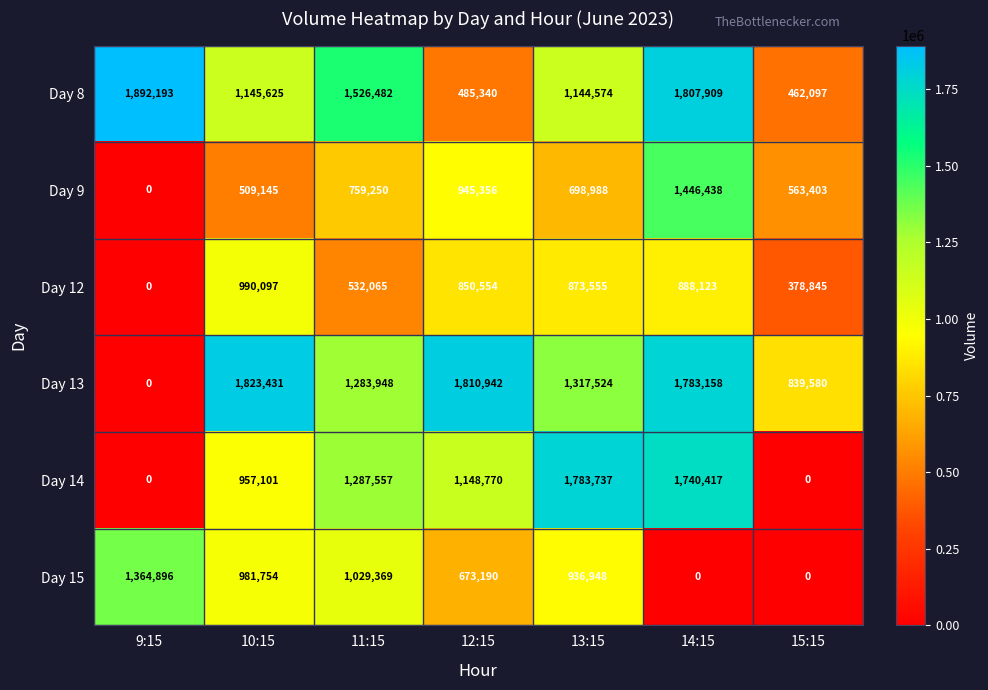

What is the difference between the second highest and second lowest values in the Day 15 series?

1029369